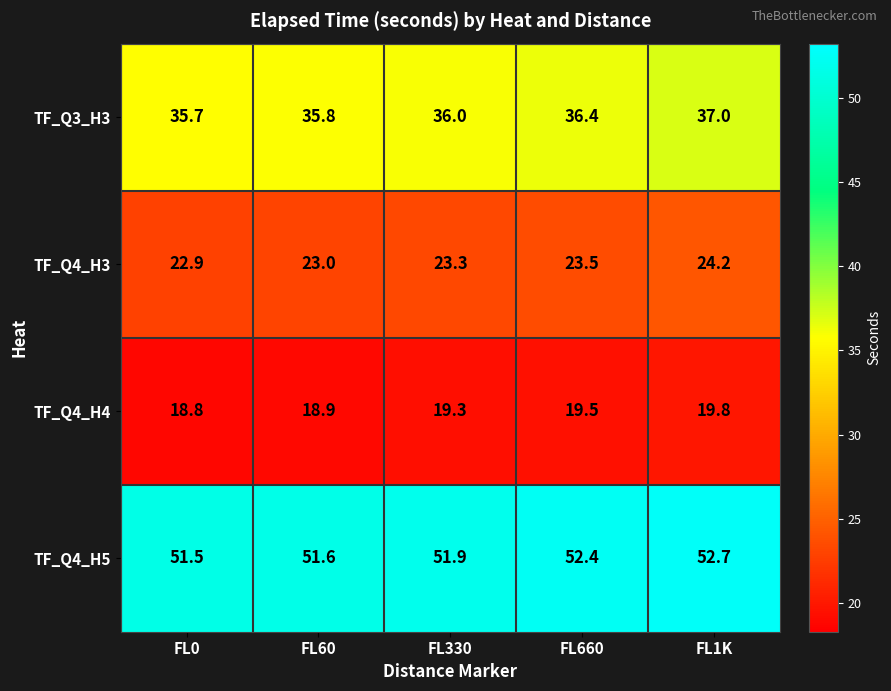

What is the minimum value shown in the chart?

18.8